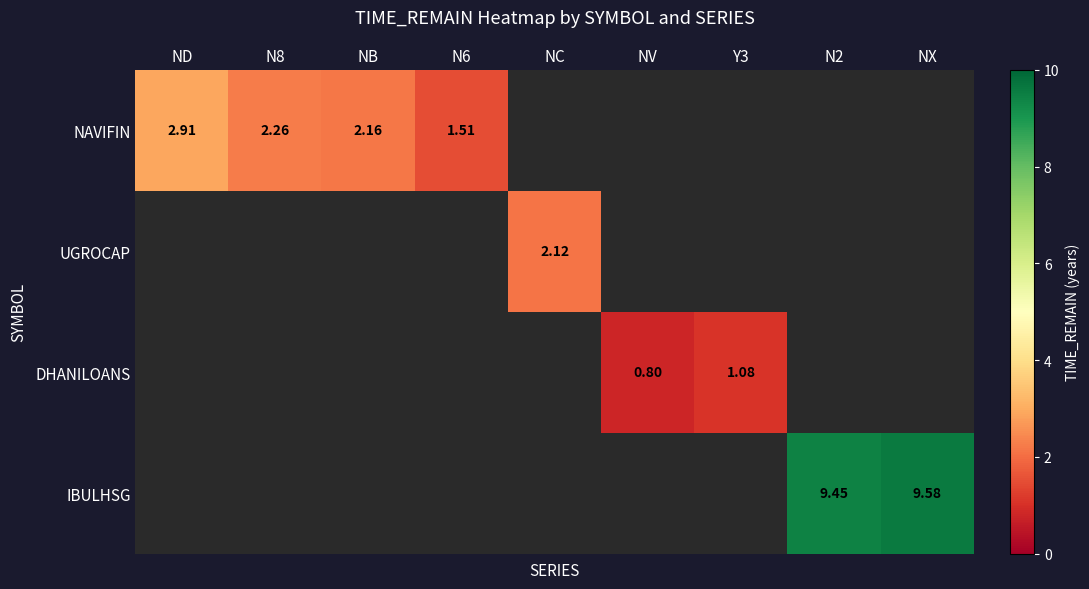

At which label is NAVIFIN closest to 2?

NB